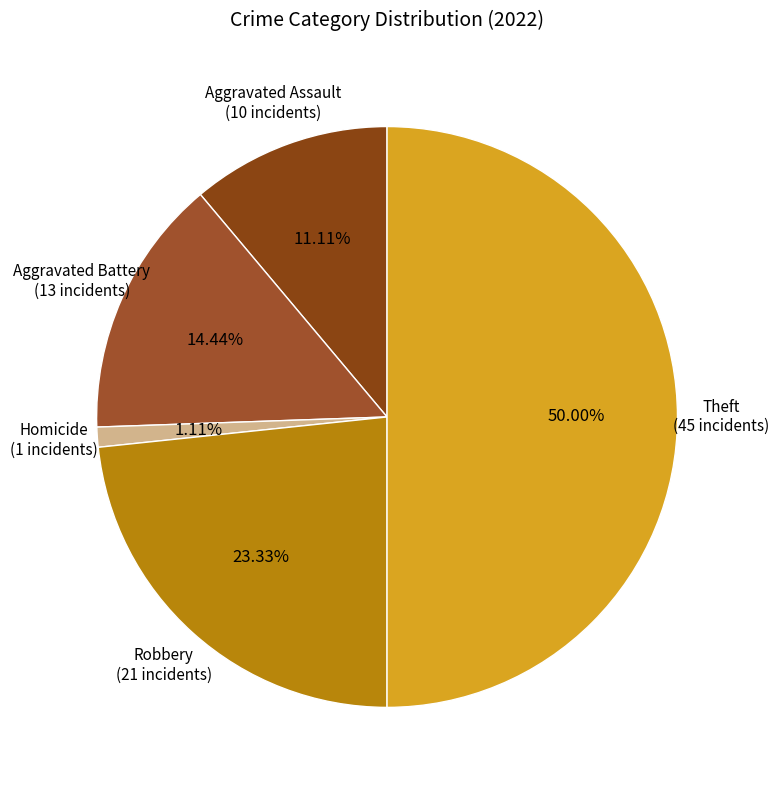

Count the number of slices in the pie.

5